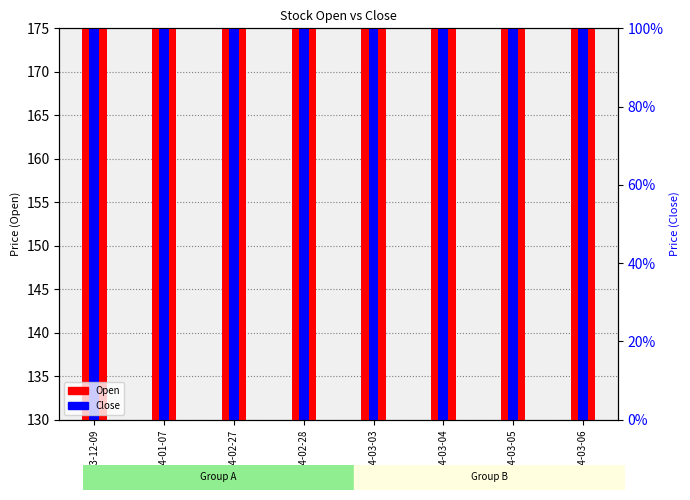

Reading left to right, transcribe all the data shown in this chart.

Open: 163.9	143.0	150.0	151.9	153.4	155.9	156.7	159.0
Close: 163.9	143.0	150.0	151.9	153.4	155.9	156.7	159.0